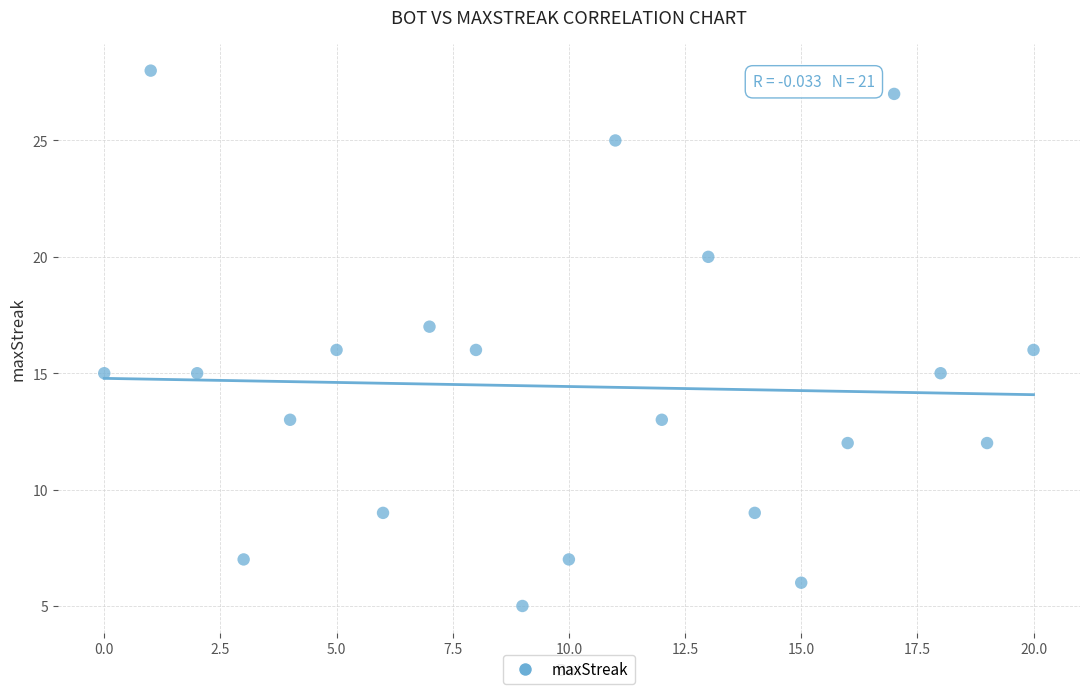

What is the range of Y values (max minus min)?

23